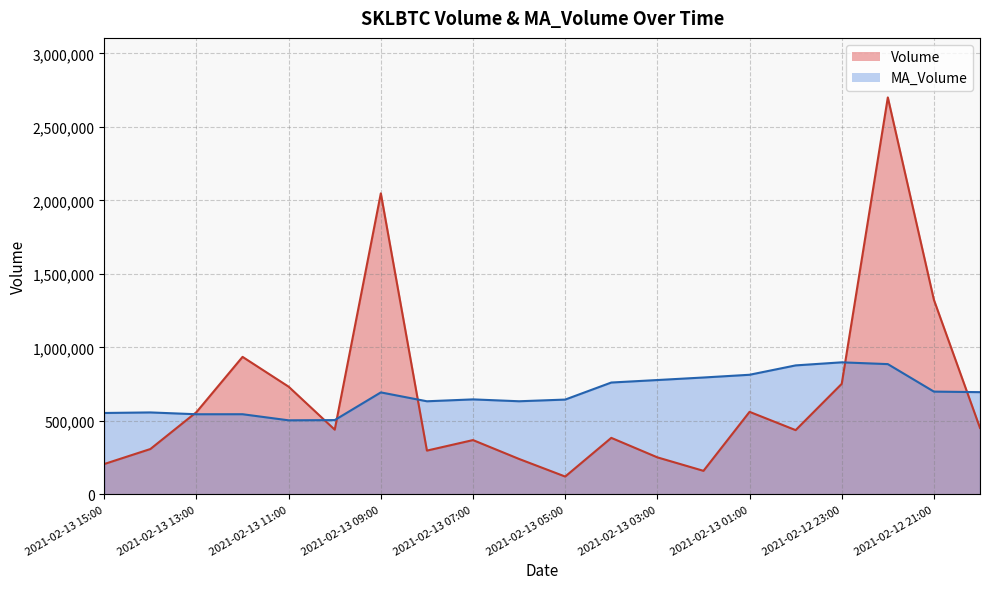

At which category does Volume reach its first local peak?

2021-02-13 12:00